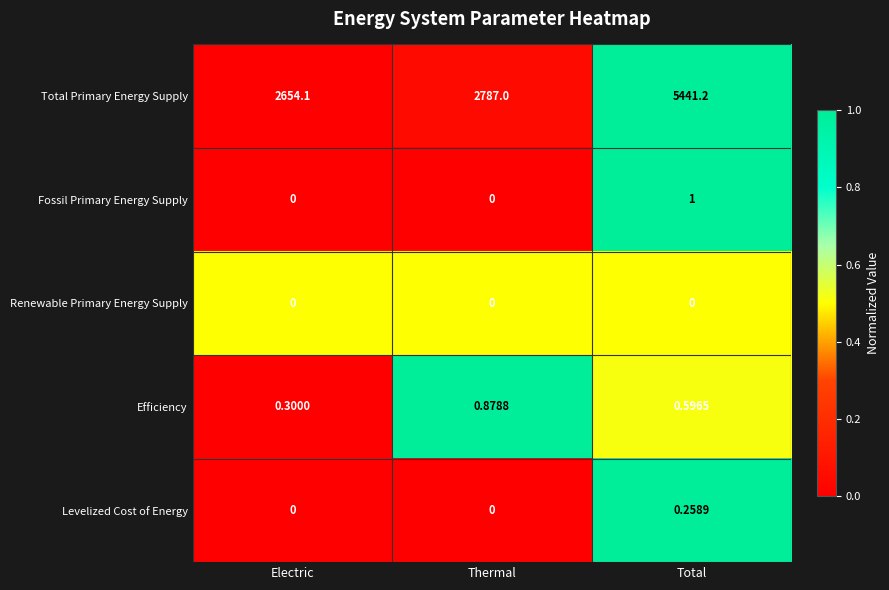

Which label corresponds to the largest value in the chart?

Total